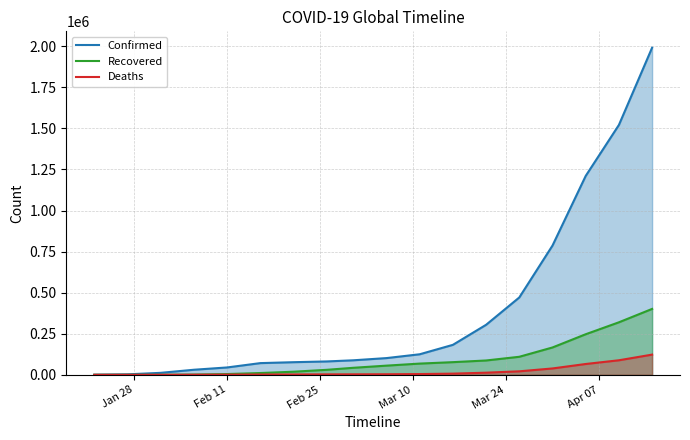

Which series has the widest spread of values?

Confirmed